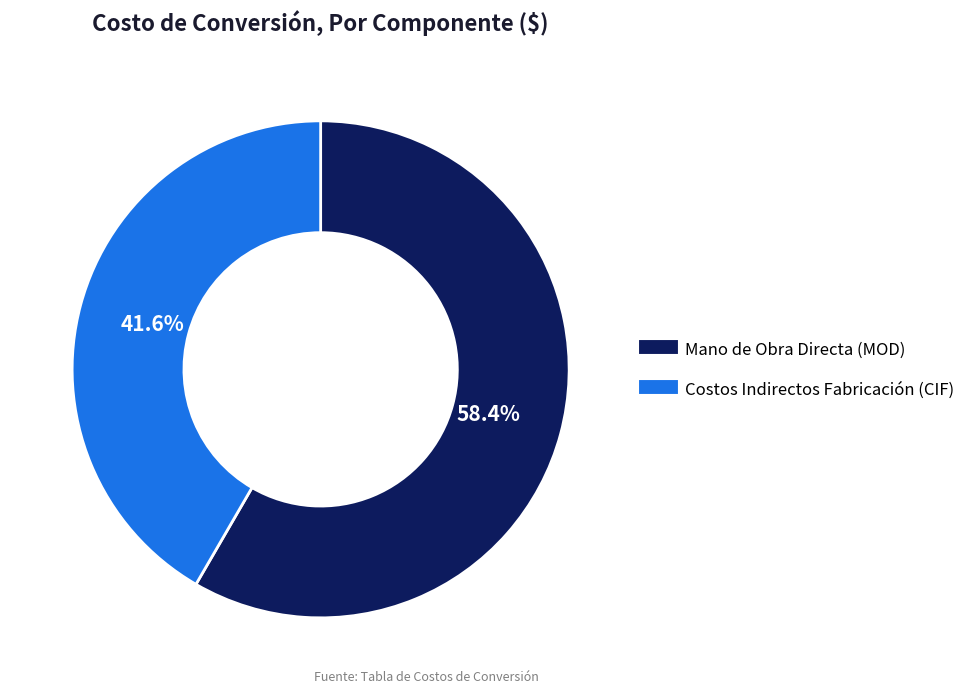

Between Mano de Obra Directa (MOD) and Costos Indirectos Fabricación (CIF), which is larger?

Mano de Obra Directa (MOD)